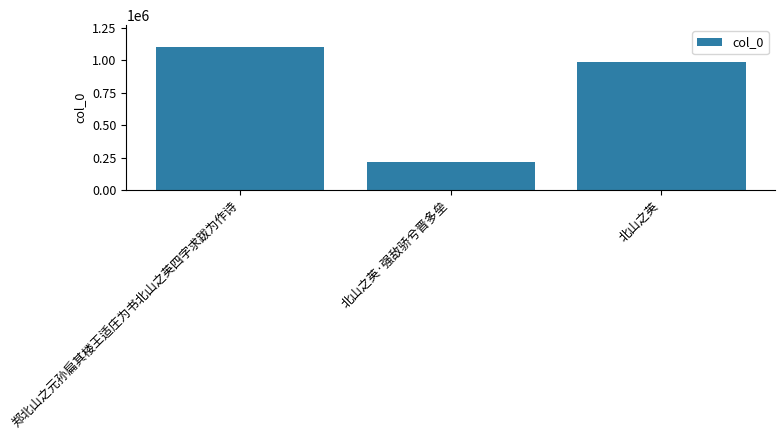

What is the difference between the maximum and minimum values?

885152